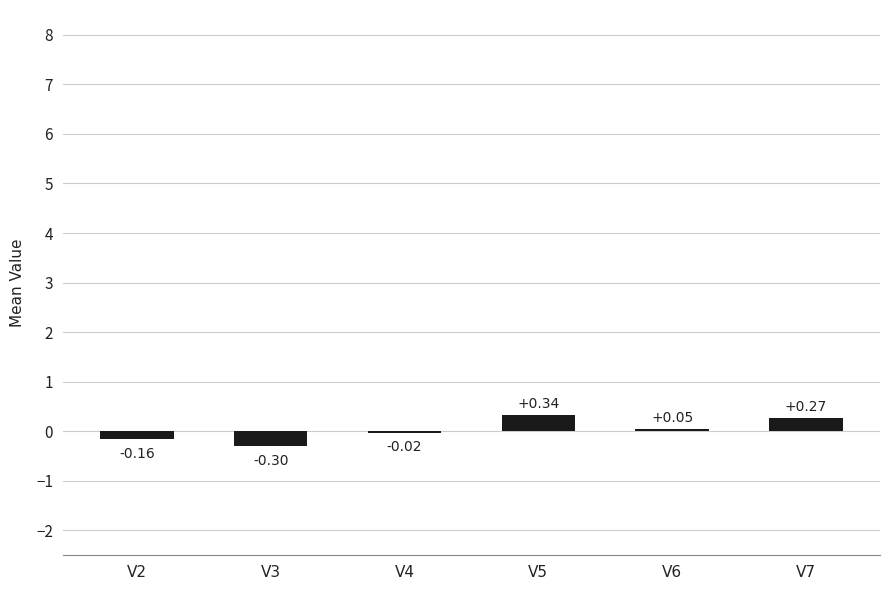

What is the change in value from V4 to V6?

+0.1